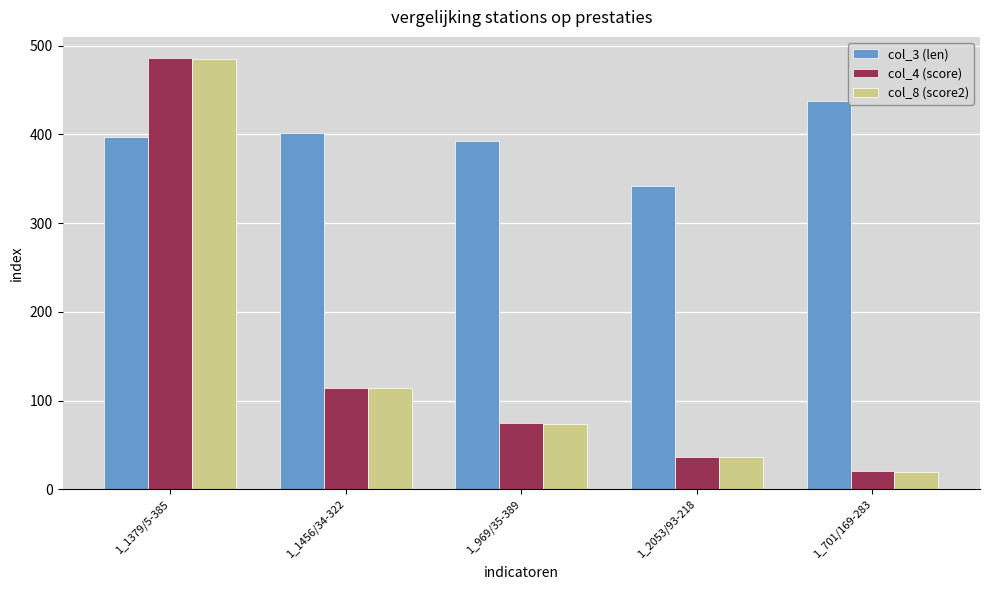

Reading right to left, extract all data points from this chart.

col_3 (len): 1_701/169-283=437.0	1_2053/93-218=342.0	1_969/35-389=392.0	1_1456/34-322=401.0	1_1379/5-385=397.0
col_4 (score): 1_701/169-283=20.3	1_2053/93-218=36.9	1_969/35-389=74.2	1_1456/34-322=113.9	1_1379/5-385=485.5
col_8 (score2): 1_701/169-283=19.3	1_2053/93-218=36.4	1_969/35-389=74.0	1_1456/34-322=113.7	1_1379/5-385=485.3